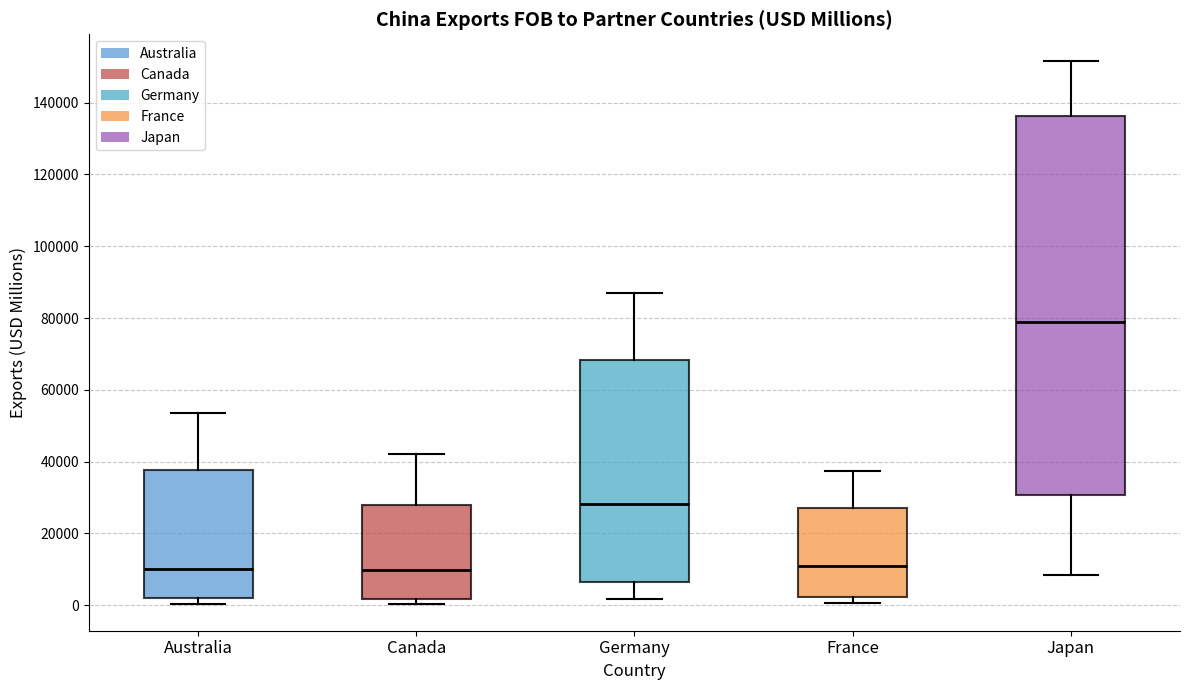

Reading left to right, read every box against the y-axis: the position of its median line, the range the box covers, and the ends of its whiskers. The values are not printed on the chart, so give them approximately, as read against the axis.

Australia: median 10000, box 2000 to 38000, whiskers 0 to 54000
Canada: median 10000, box 2000 to 28000, whiskers 0 to 42000
Germany: median 28000, box 6000 to 68000, whiskers 2000 to 86000
France: median 10000, box 2000 to 28000, whiskers 0 to 38000
Japan: median 78000, box 30000 to 136000, whiskers 8000 to 152000